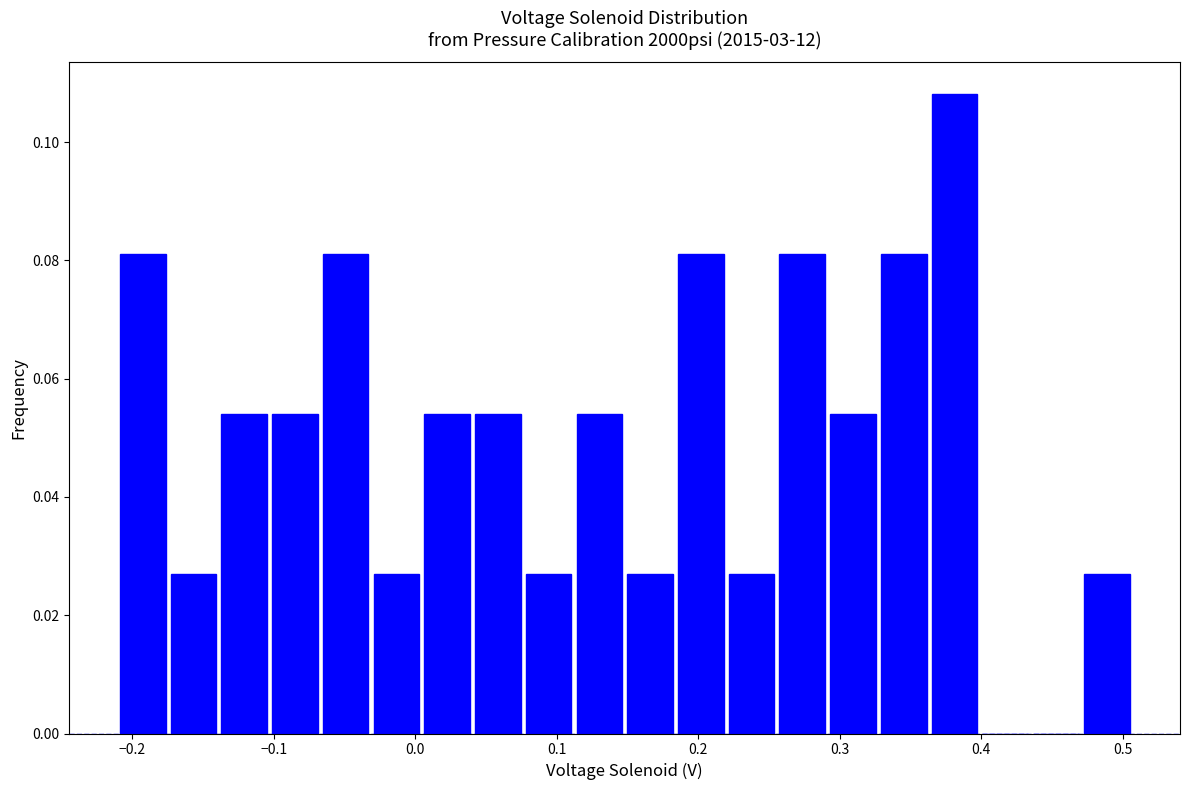

Around what value on the x-axis is the tallest bar? Give the approximate position of its centre, as read against the axis.

0.38